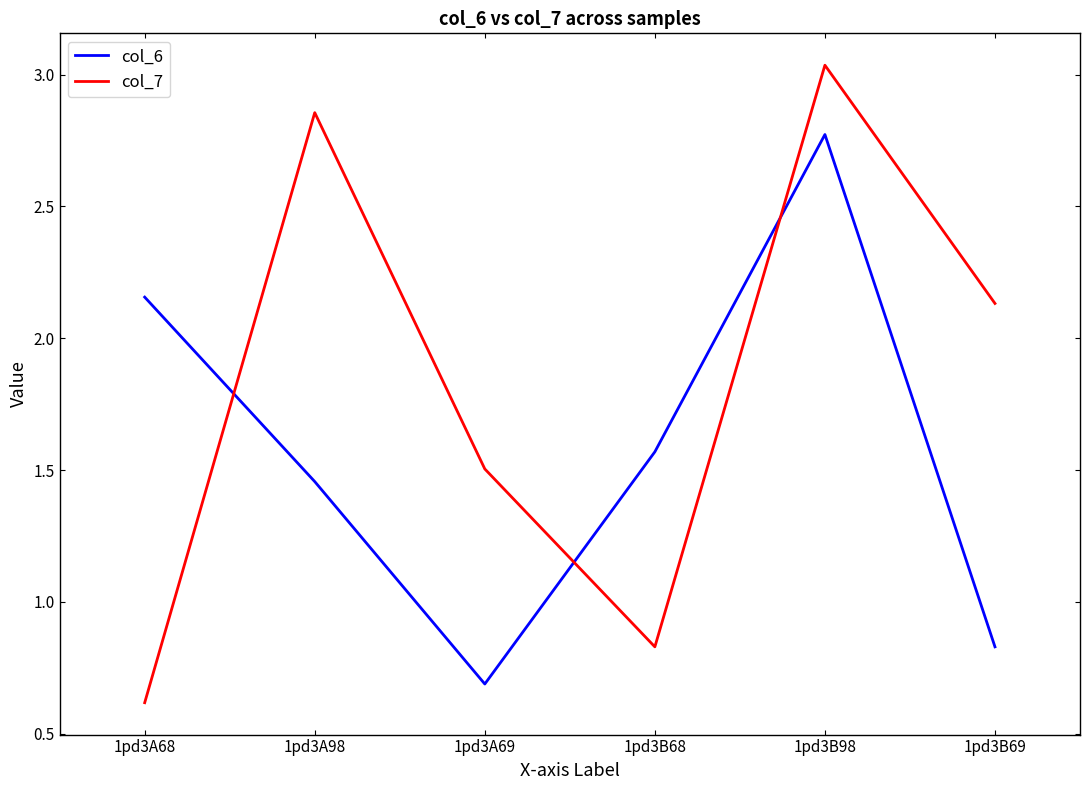

How many values in the col_6 series exceed 1?

4